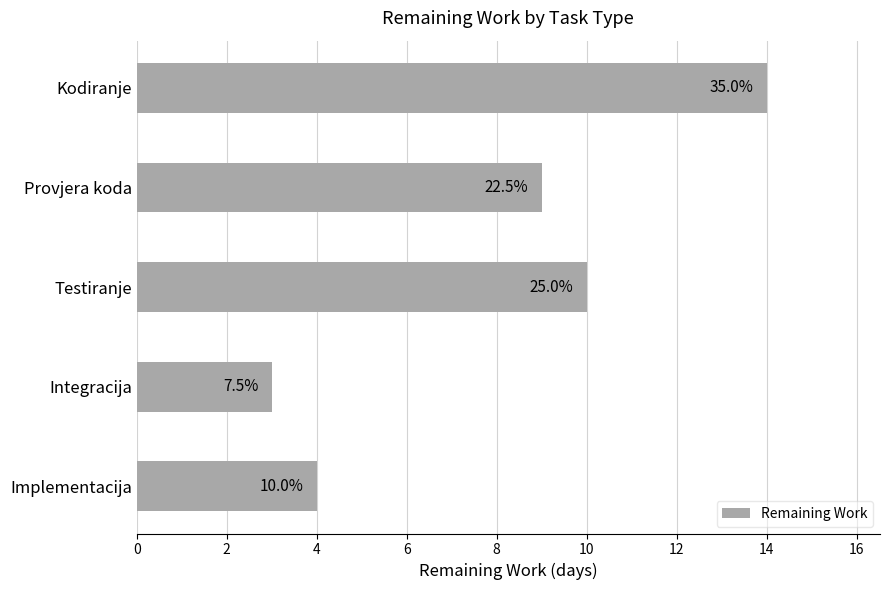

Does the chart contain any negative values?

No